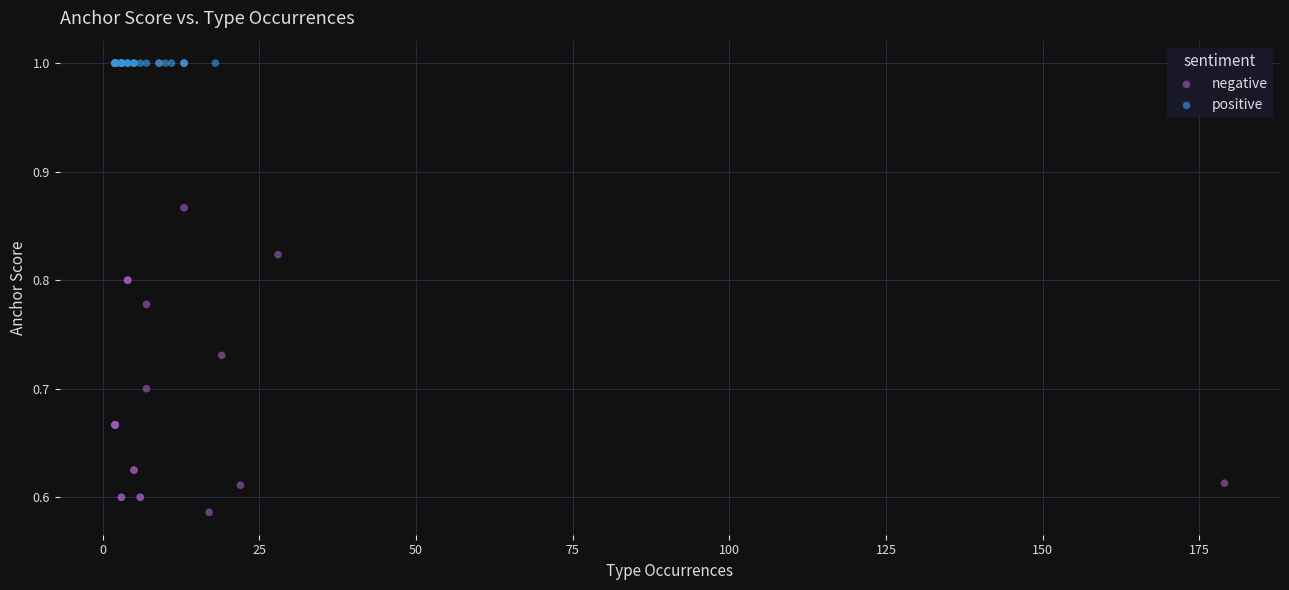

Which series reaches the minimum Y coordinate?

negative